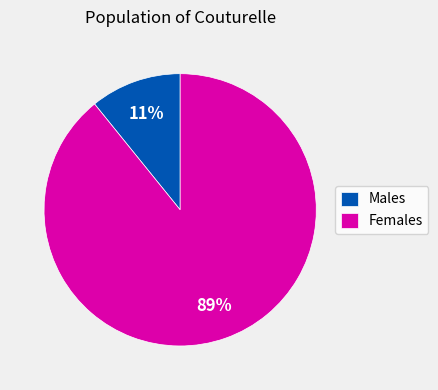

The Females slice represents 89% of the pie. True or false?

True